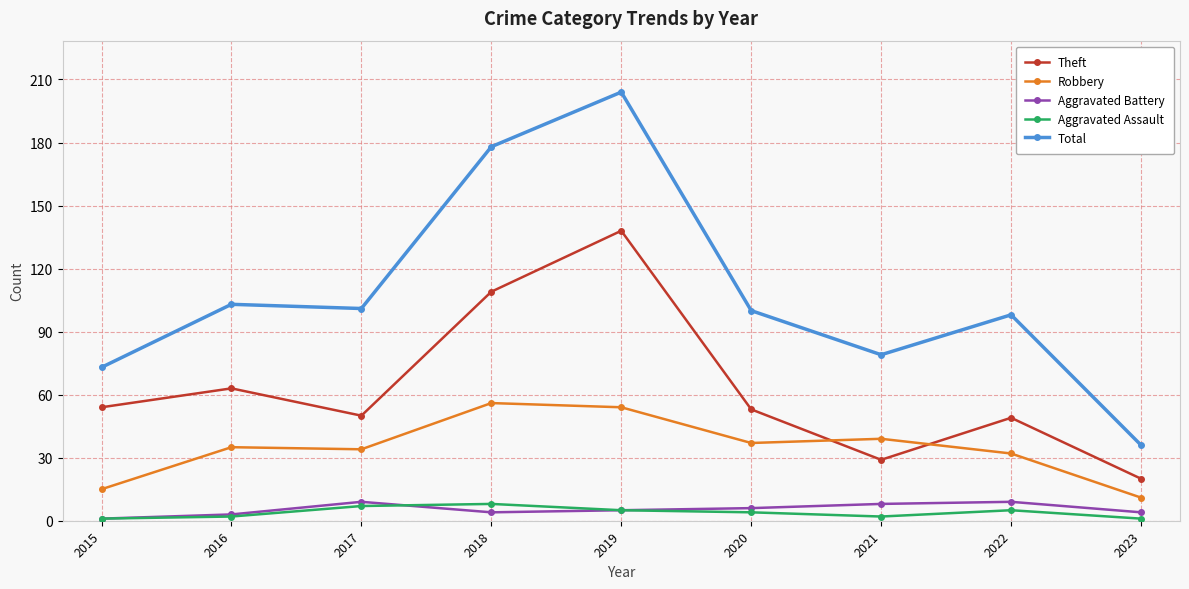

The Robbery series shows 8 at 2022. True or false?

False